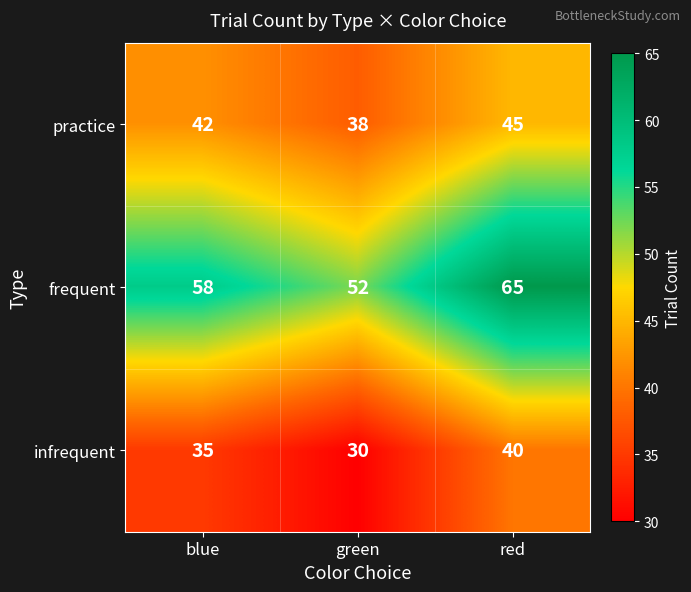

What is the difference between the frequent values at green and blue?

6